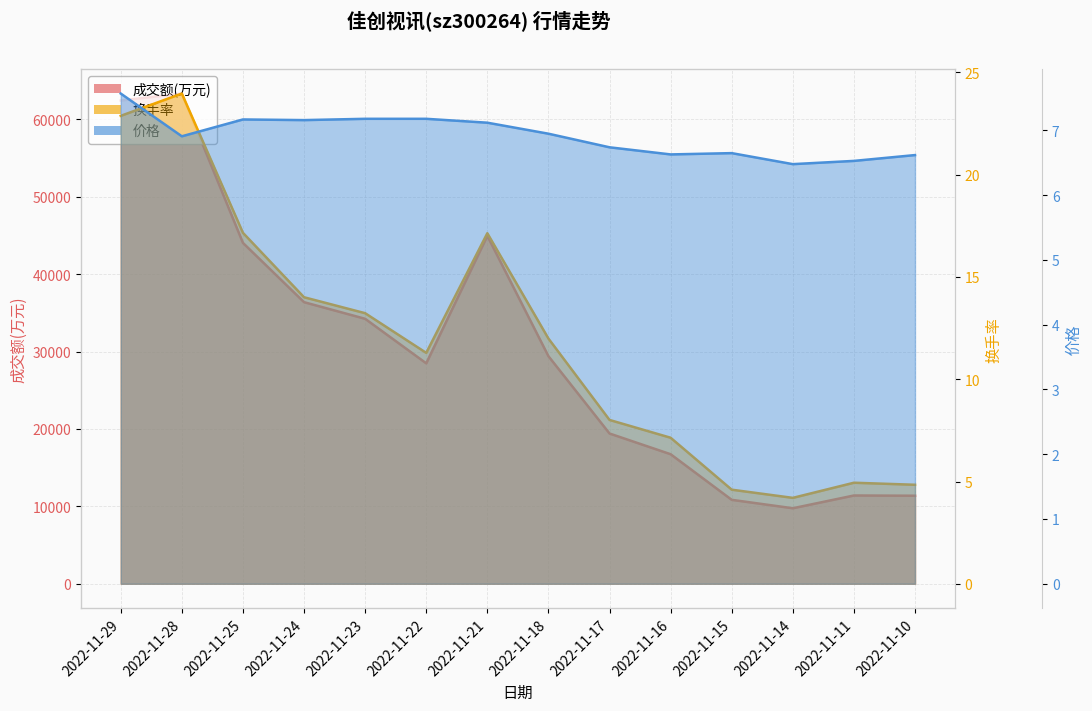

Which series has the largest range (max minus min)?

换手率